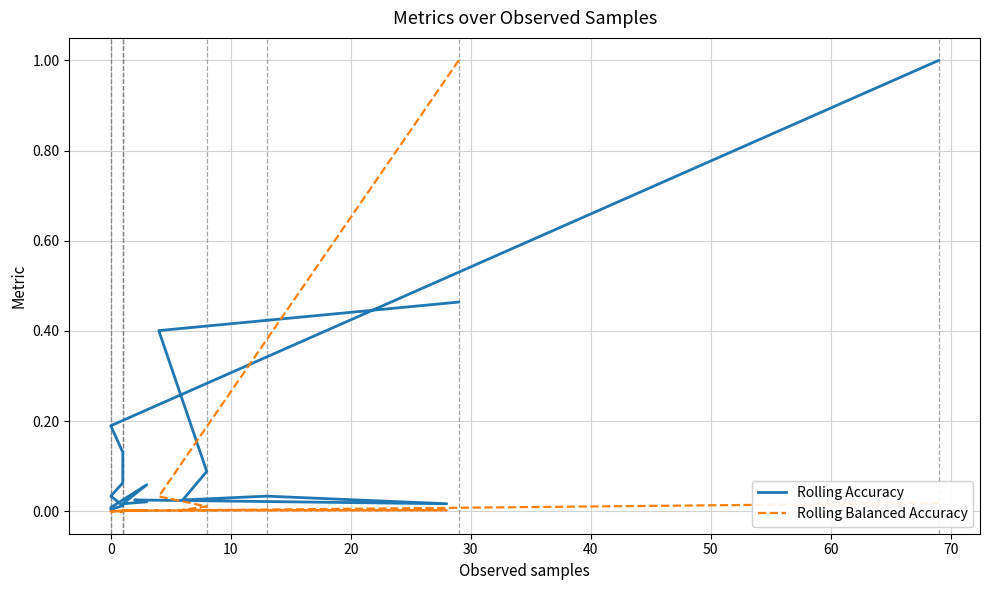

Rank the series by their average value, from lowest to highest.

Rolling Balanced Accuracy, Rolling Accuracy